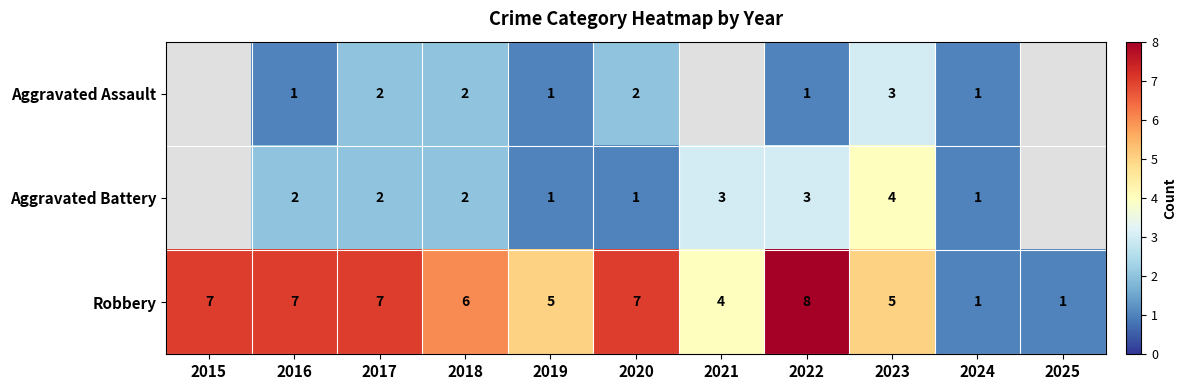

What is the approximate value of Robbery at 2023?

5